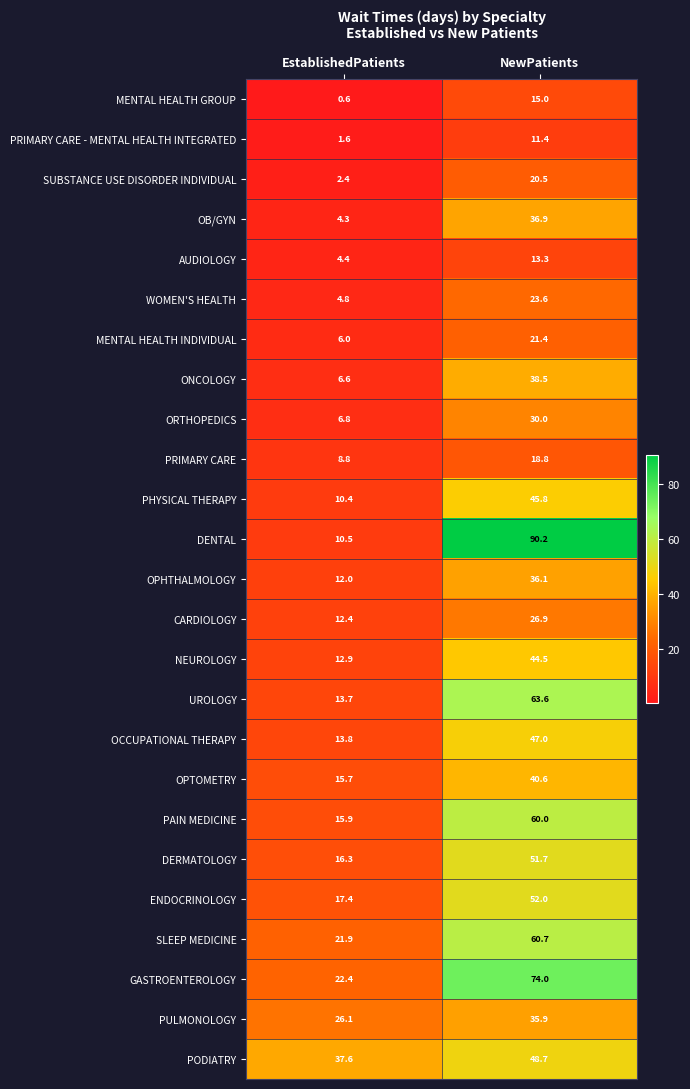

What is the difference between the maximum and minimum values in the PRIMARY CARE - MENTAL HEALTH INTEGRATED series?

9.8